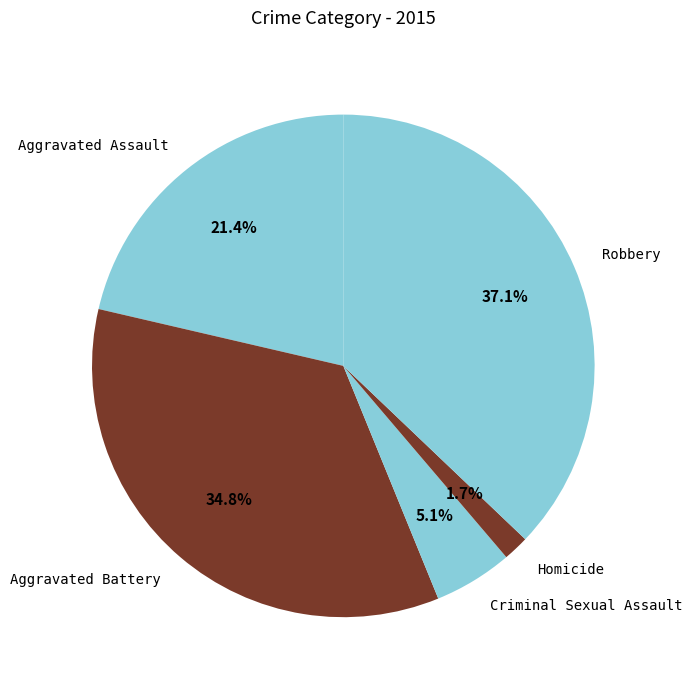

Is the sum of Aggravated Battery and Robbery greater than half?

Yes